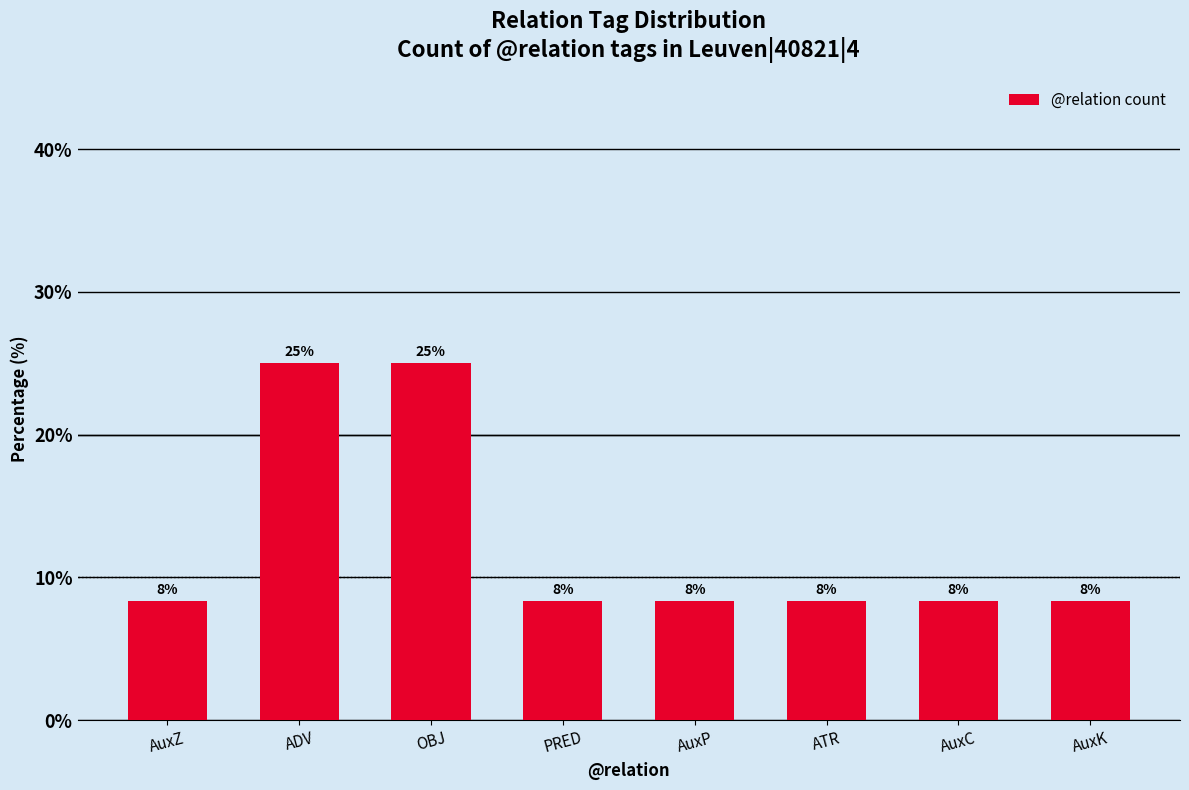

Does the chart contain any negative values?

No